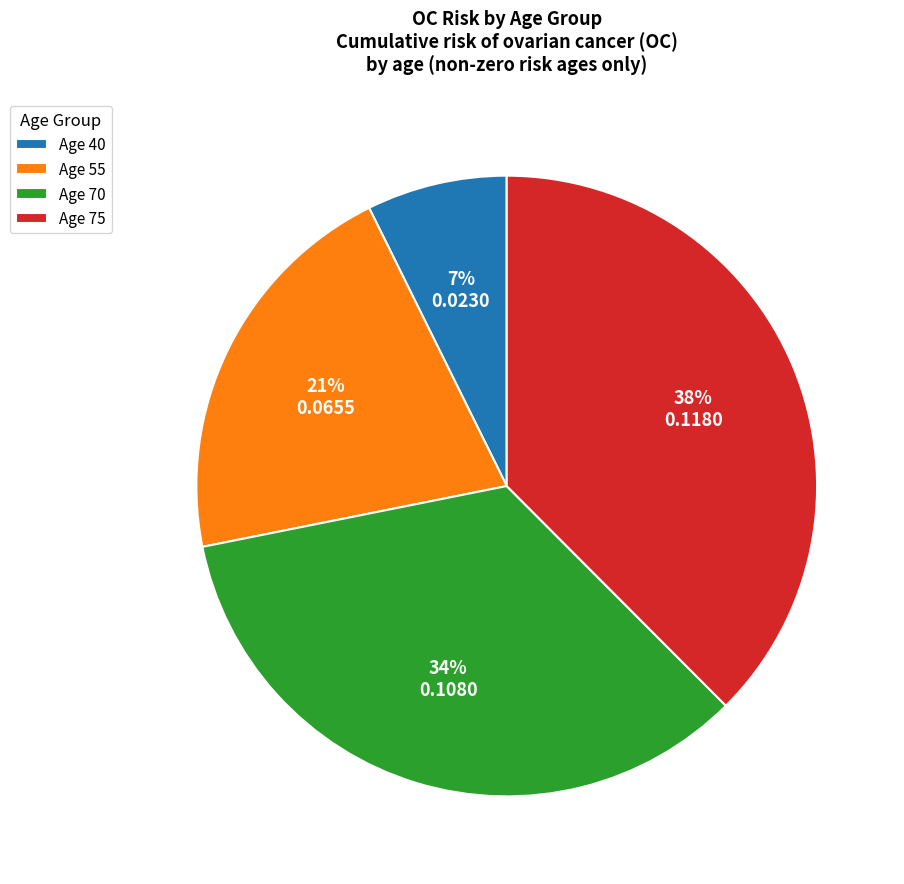

To the nearest percent, what is the difference between the Age 40 and Age 70 slice percentages?

27%